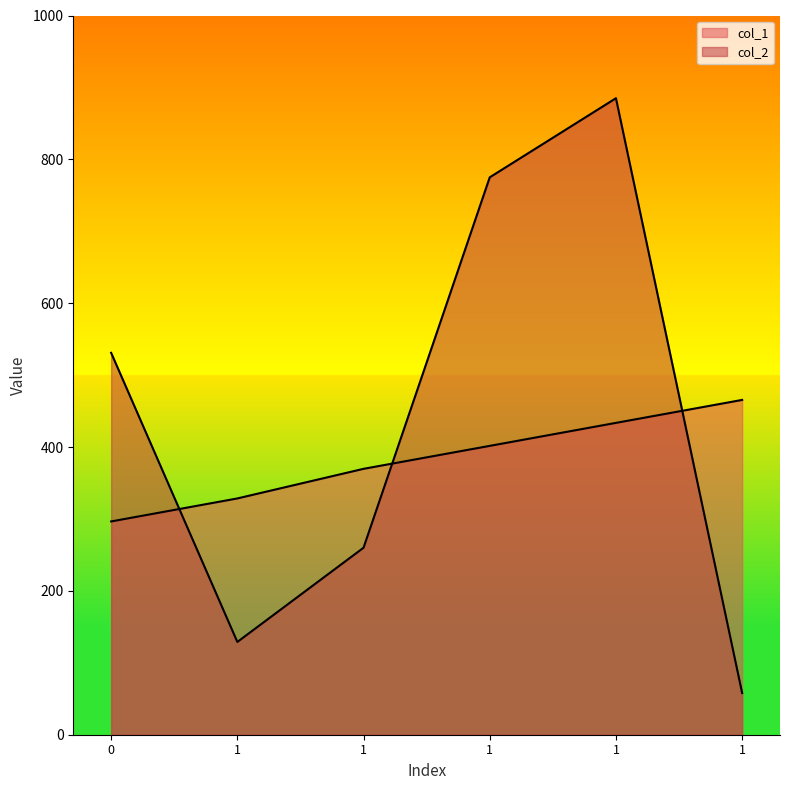

Reading left to right, list all the values displayed in this chart.

col_1: 296.5	328.5	369.7	401.6	433.6	465.5
col_2: 531.0	129.0	260.0	775.0	885.0	58.0